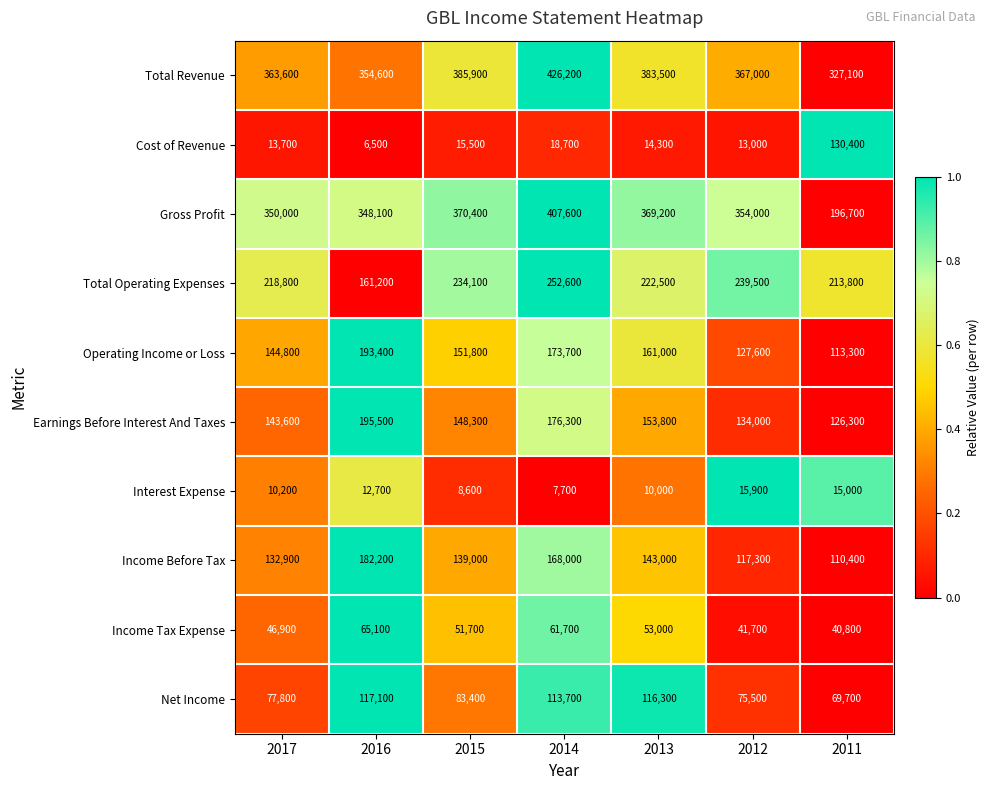

Where is Total Operating Expenses nearest to the value 206900?

2011